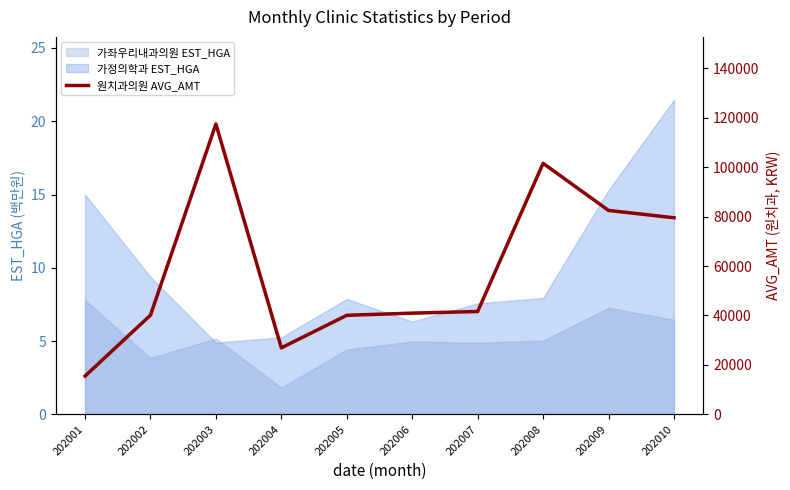

What is the value of the 5th point from the left?

40069